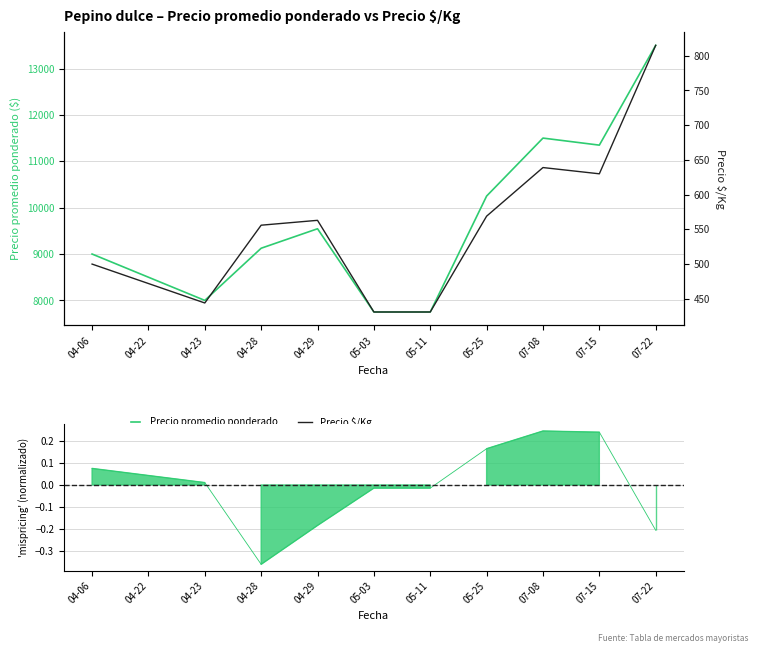

Which category has the highest value in the Precio $/Kg series?

07-22